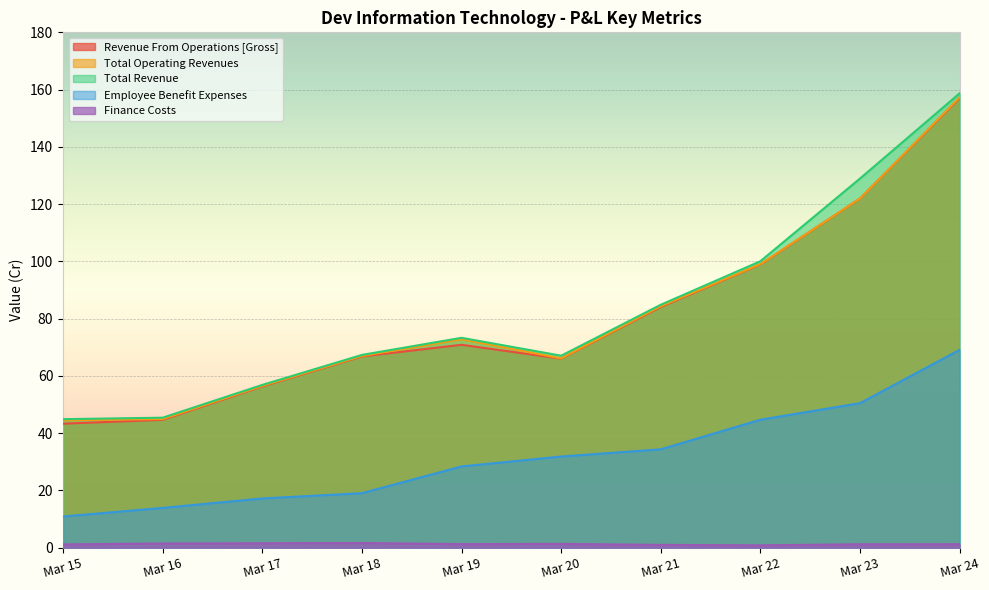

Where is the first local maximum for Finance Costs?

Mar 18